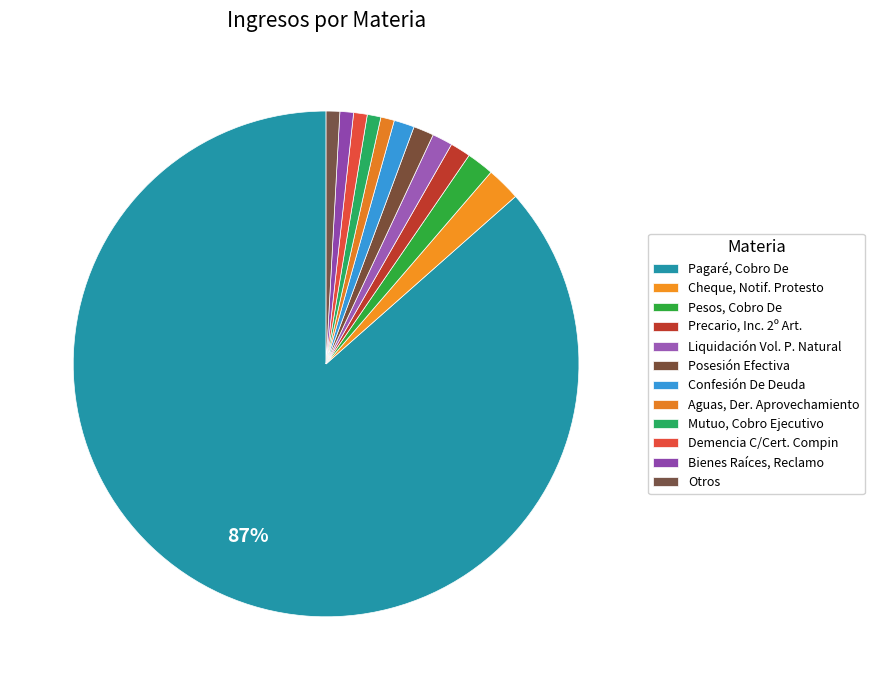

How many segments does this pie chart have?

12